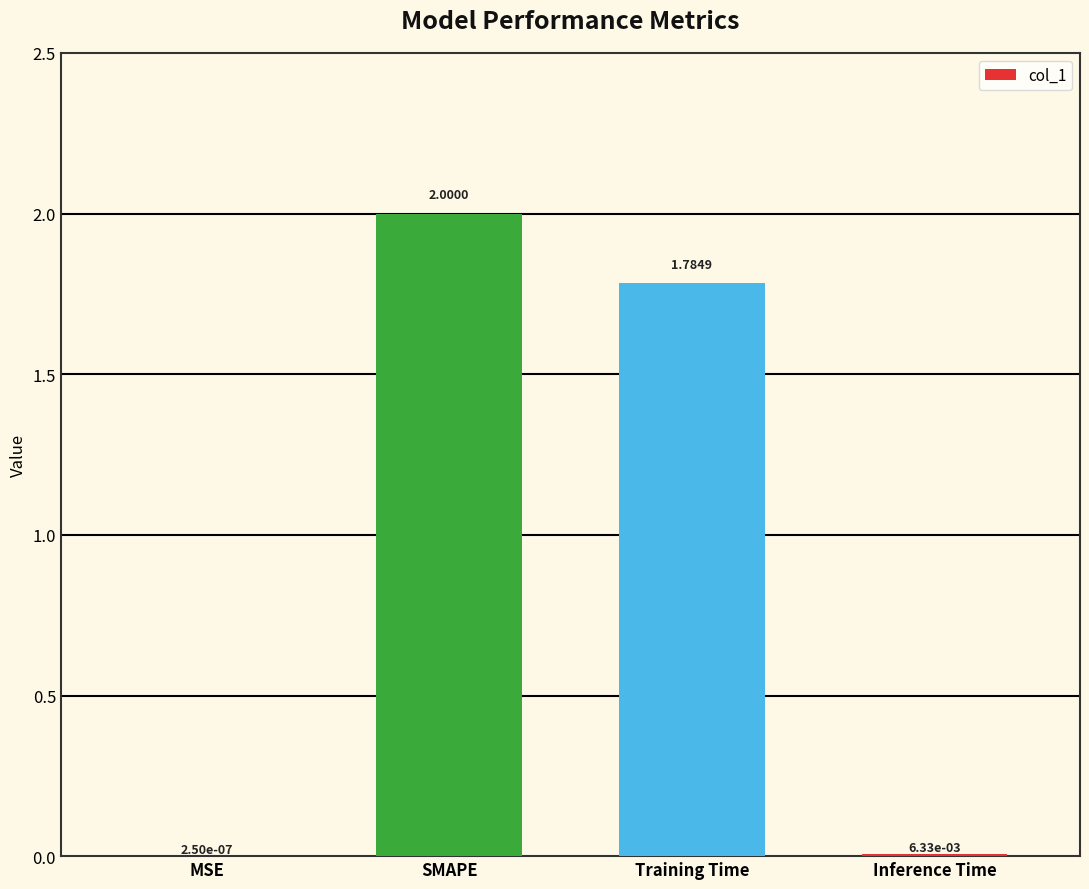

What is the sum of all values?

3.8